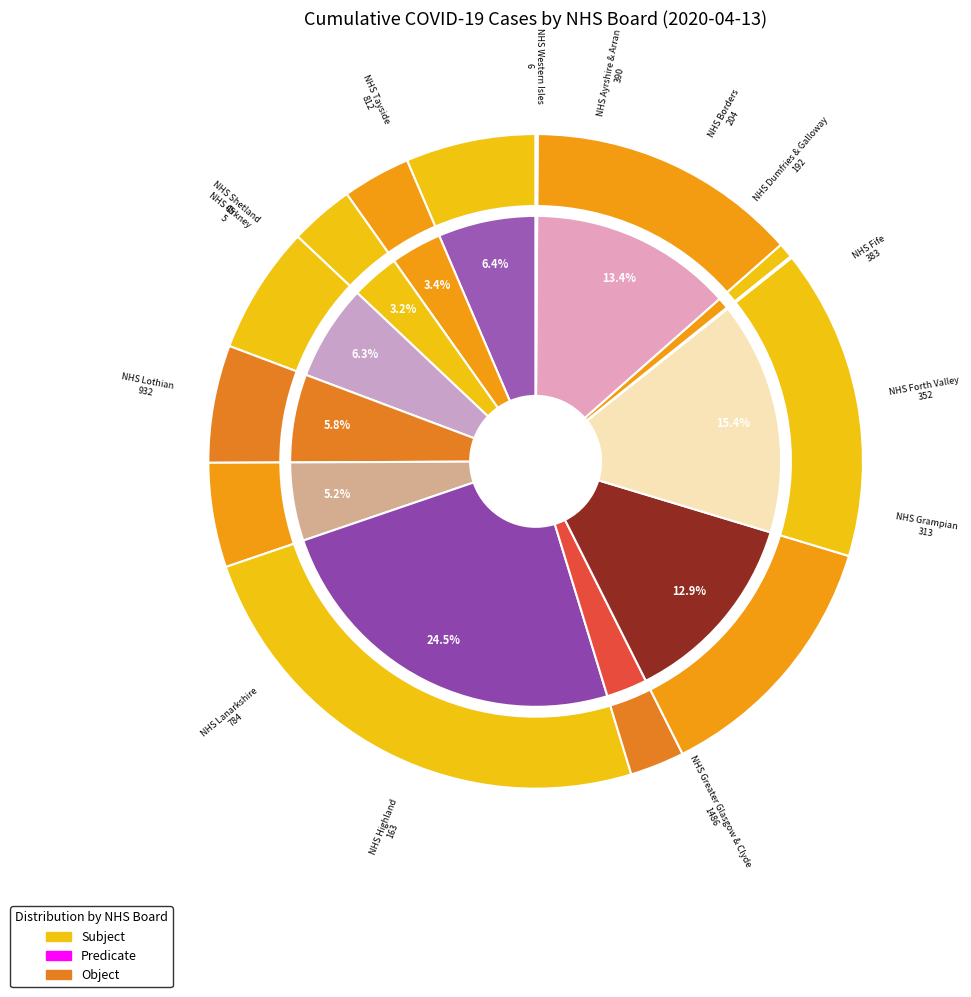

What is the smallest slice in the pie chart?

NHS Orkney